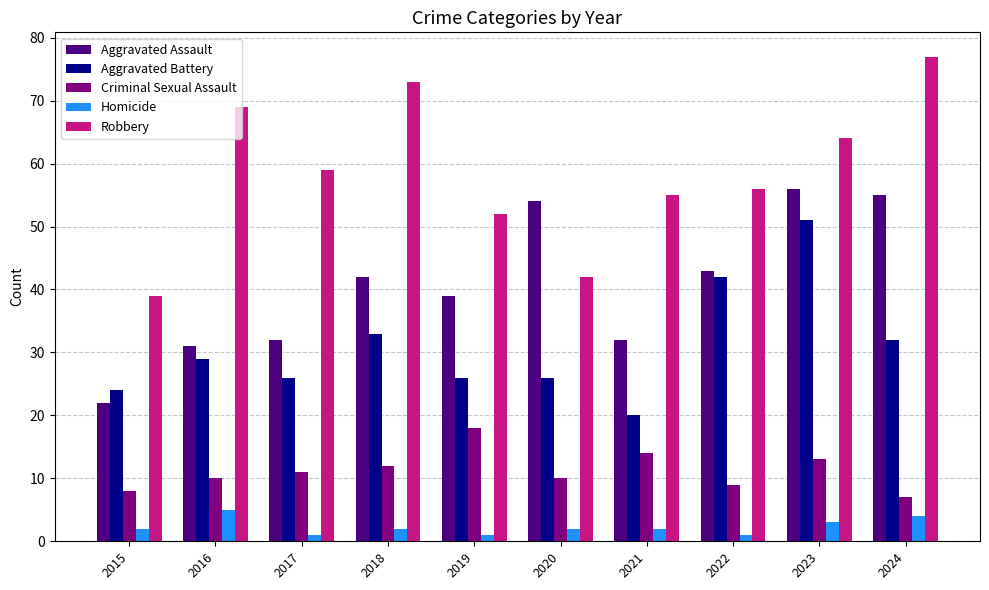

Which series has the largest range (max minus min)?

Robbery